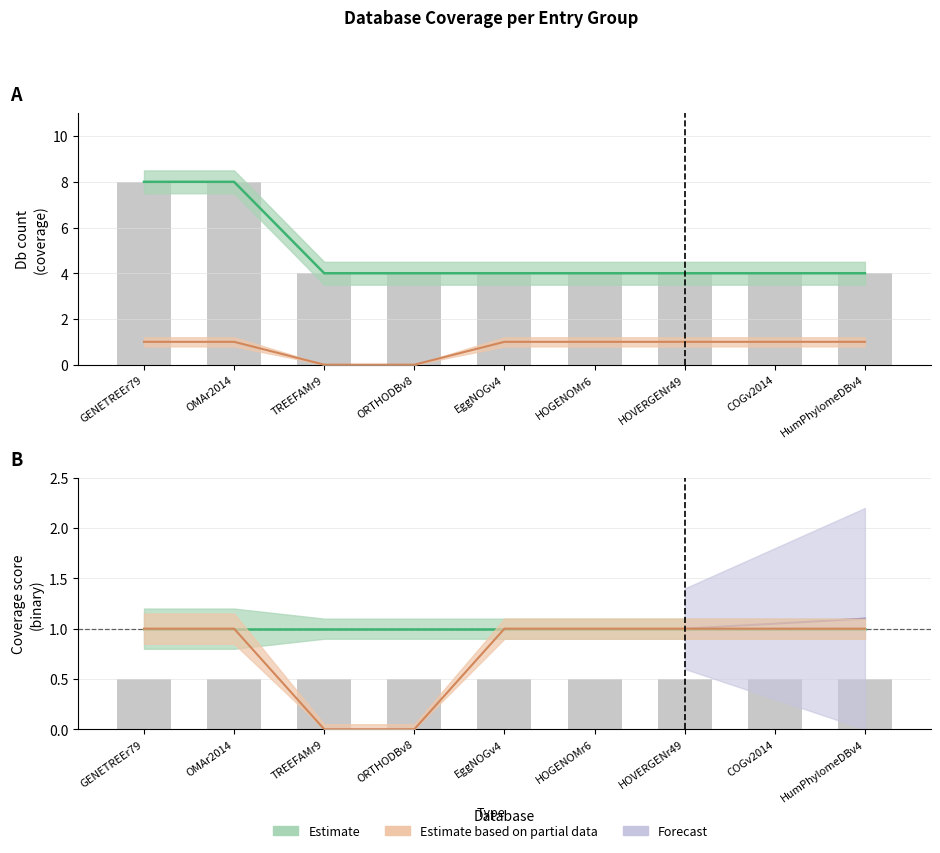

Which category has the highest value in the TREEFAMr9 series?

GENETREEr79